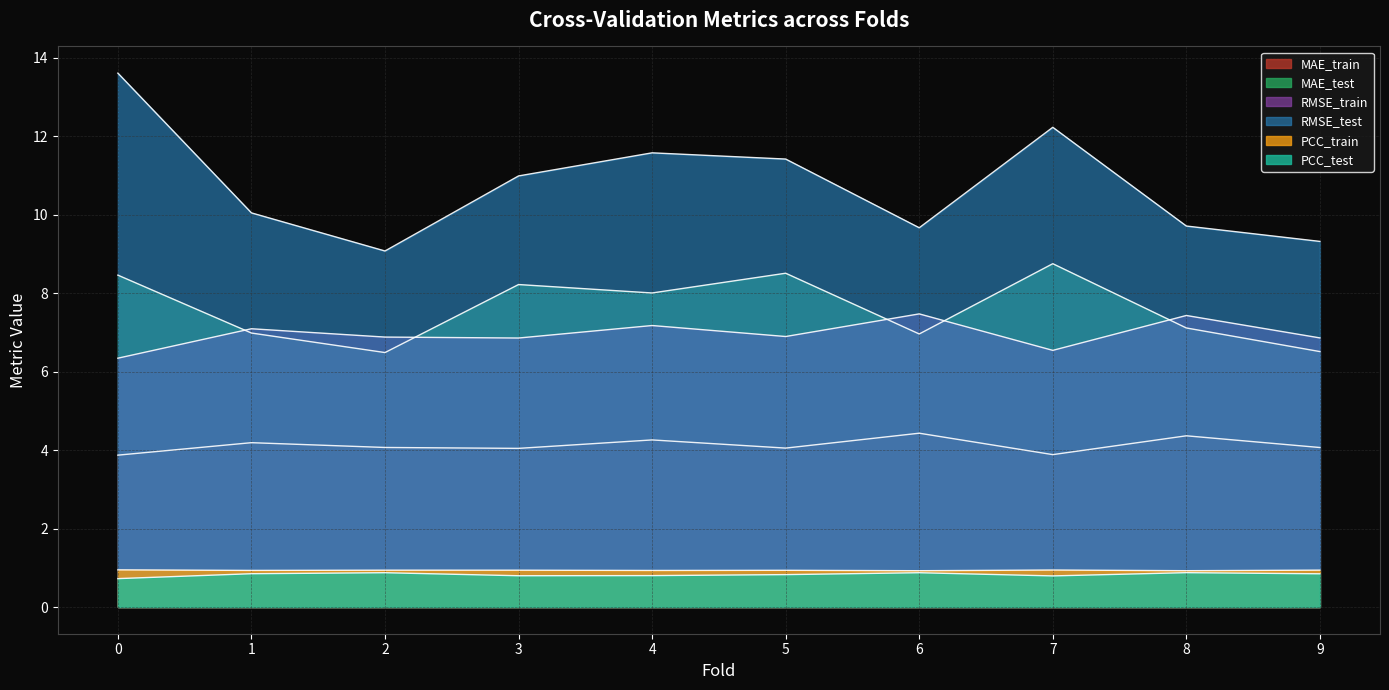

Between 4 and 2, which is larger?

4